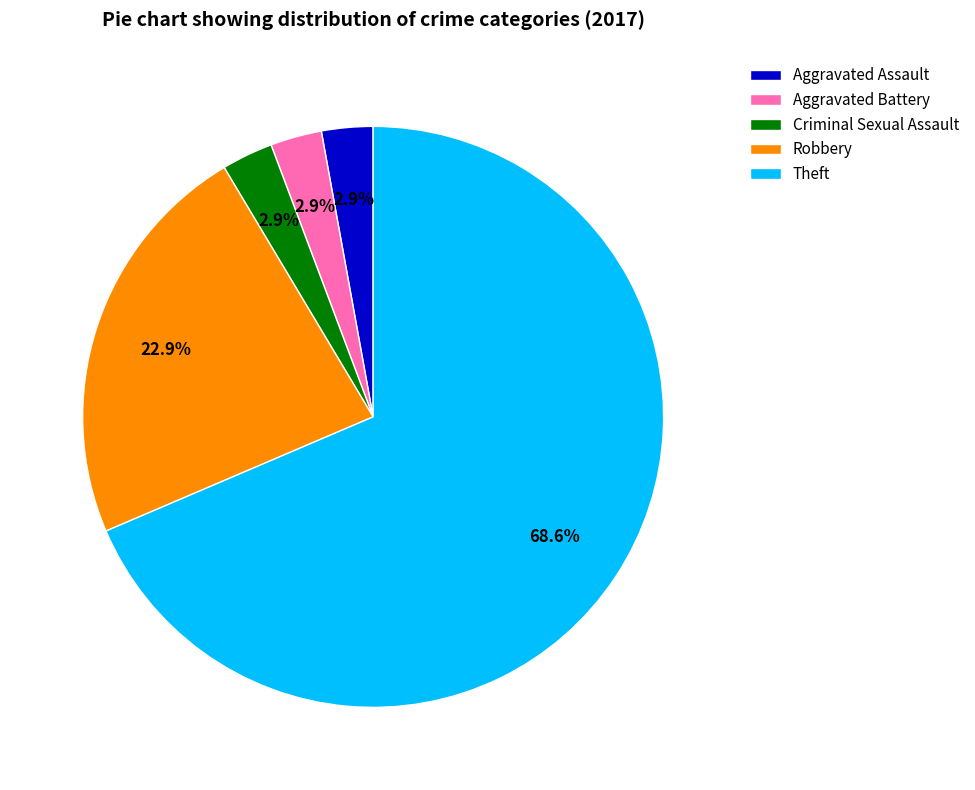

Combined, what portion of the pie is Criminal Sexual Assault and Robbery?

25.7%